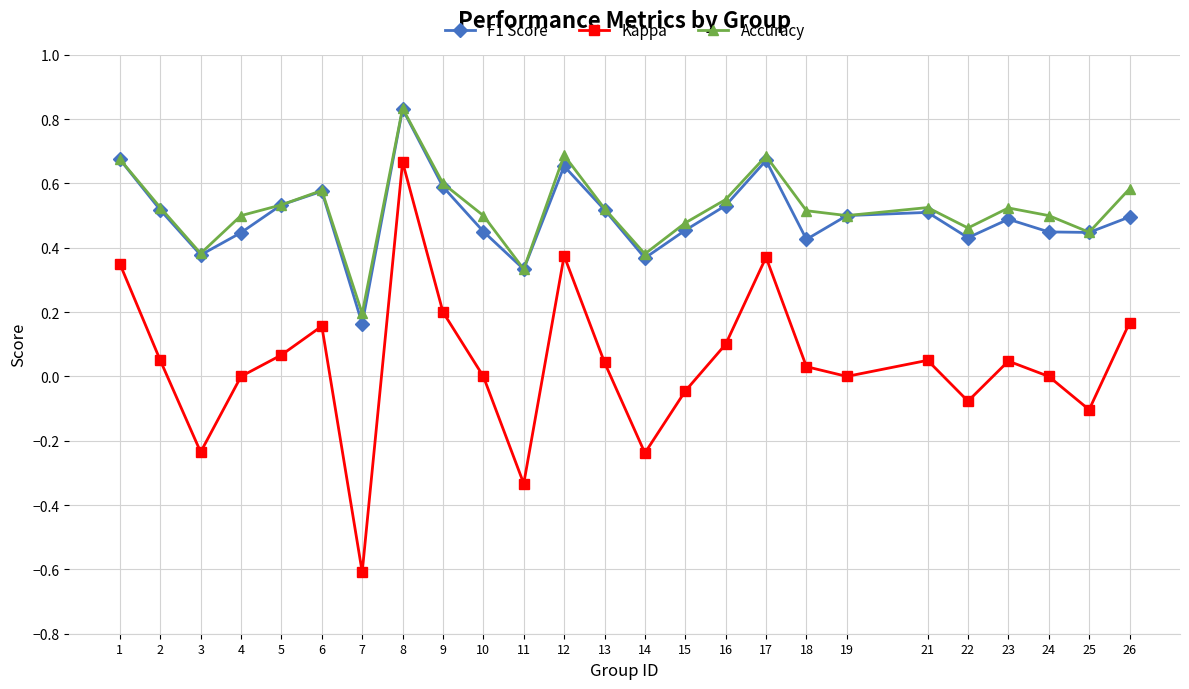

Is the value of F1 Score at 15 greater than the value of Accuracy at 8?

No